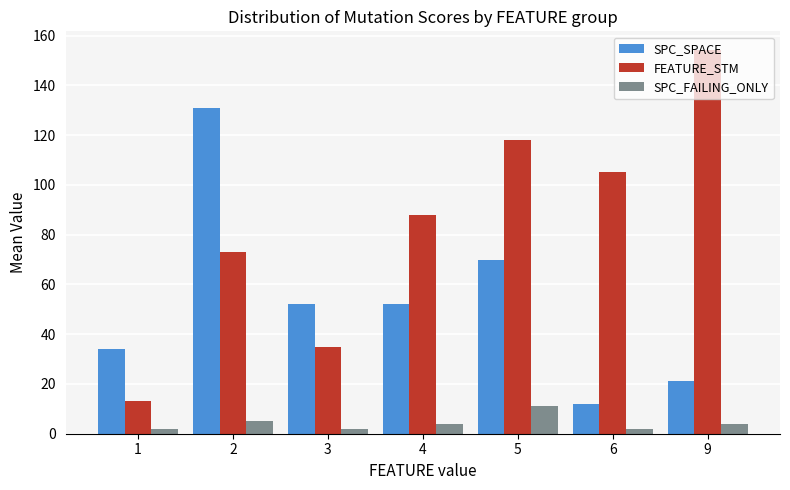

Rank the series by their average value, from highest to lowest.

FEATURE_STM, SPC_SPACE, SPC_FAILING_ONLY